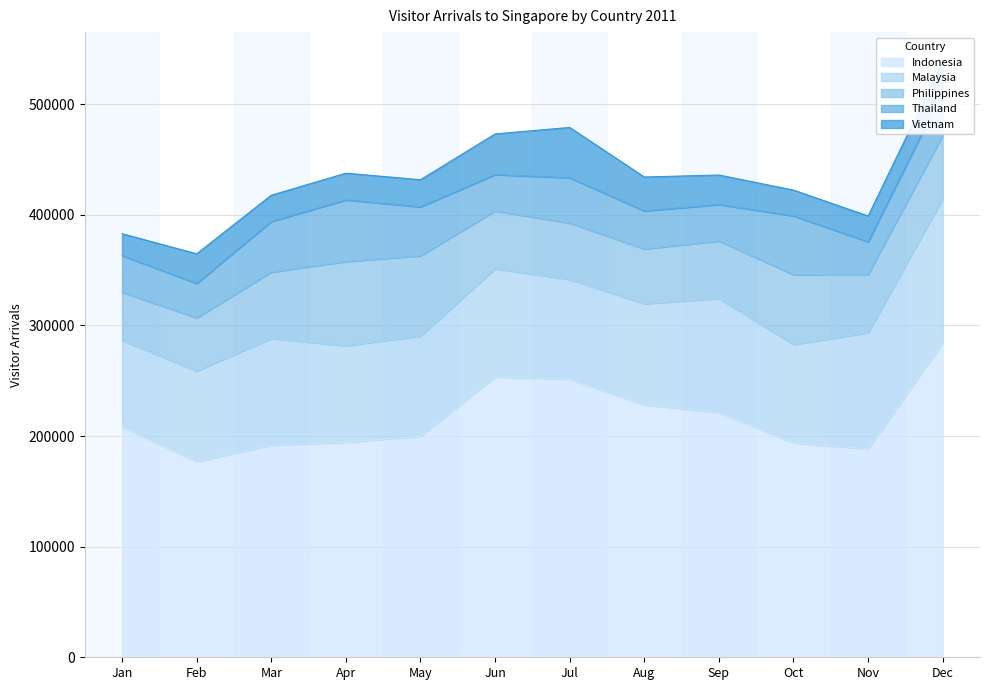

What is the difference between the maximum and minimum values in the Philippines series?

32858